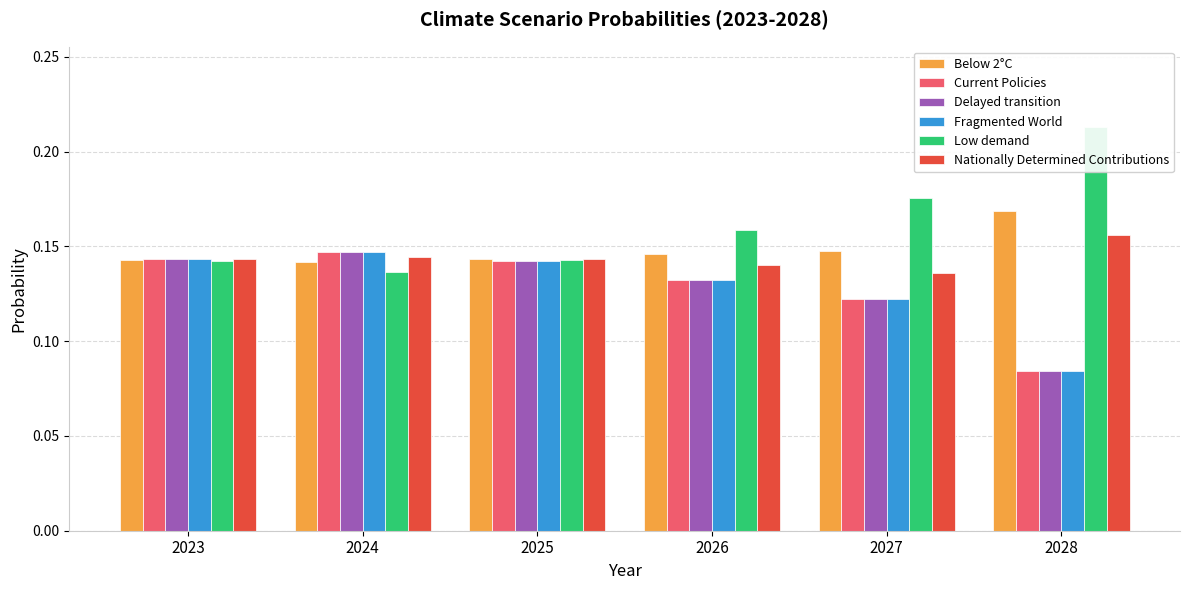

How many series are shown in this chart?

6